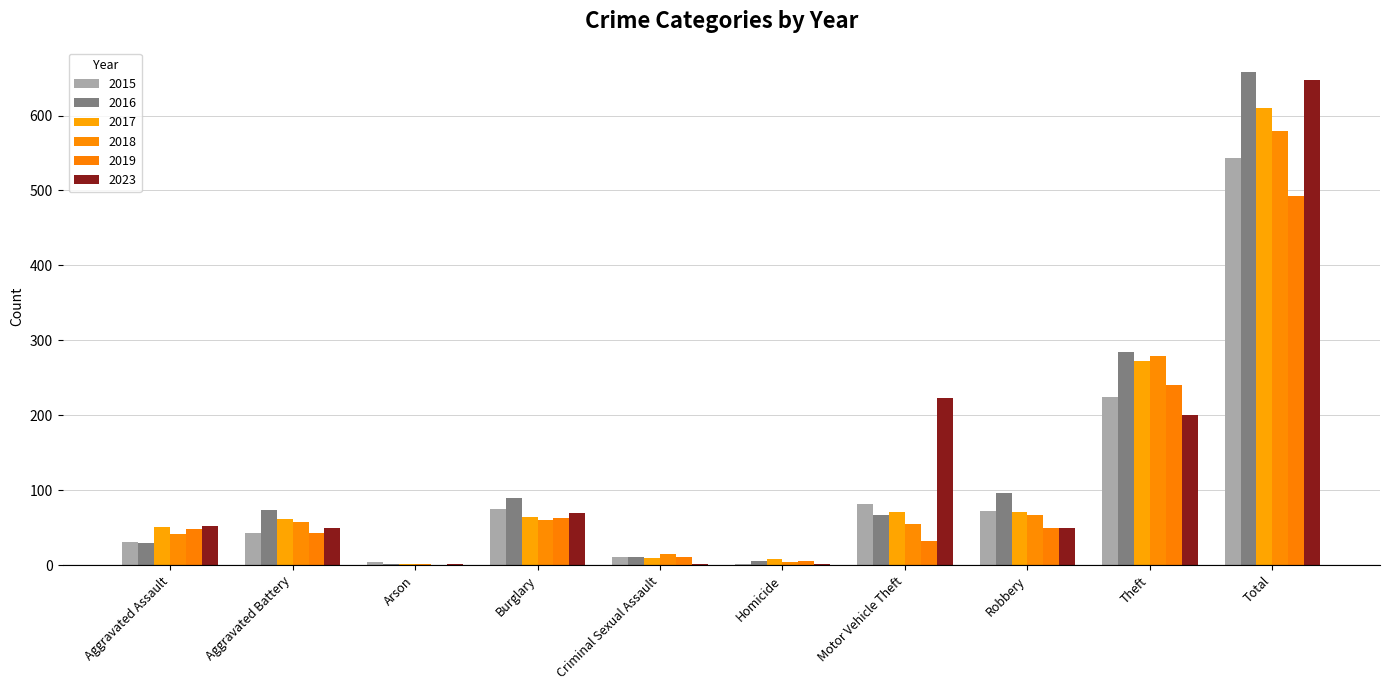

How many data points does each series have?

10